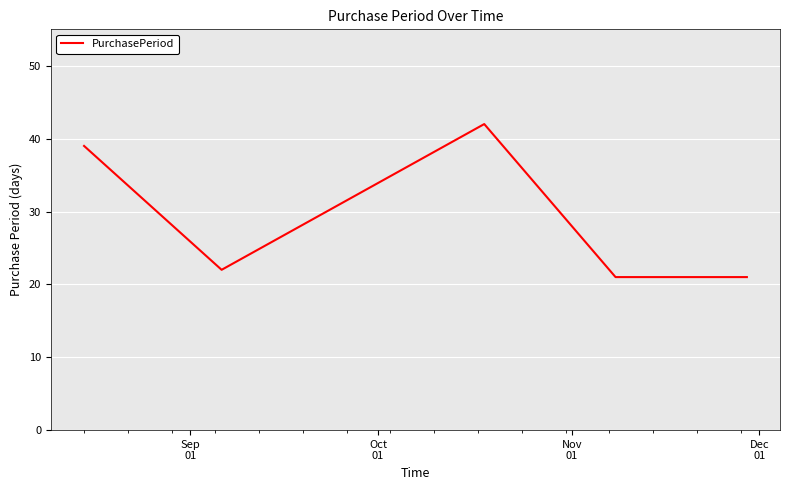

What is the smallest value displayed?

21